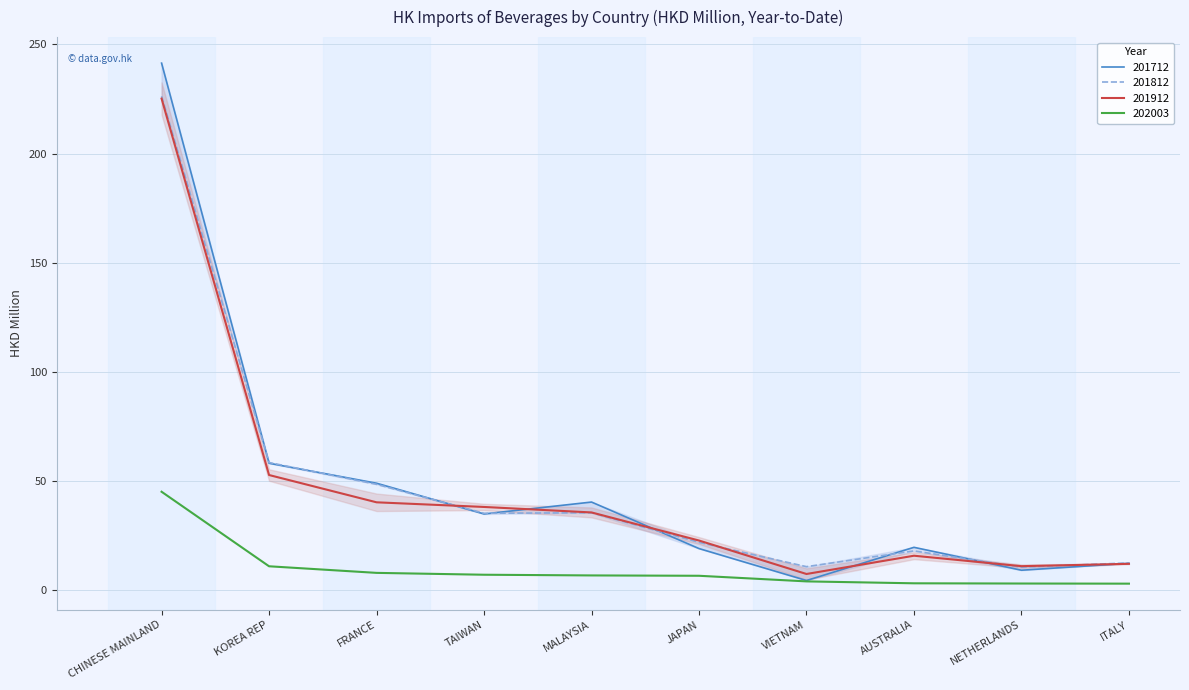

Is the value of 202003 at KOREA REP greater than the value of 201812 at NETHERLANDS?

Yes